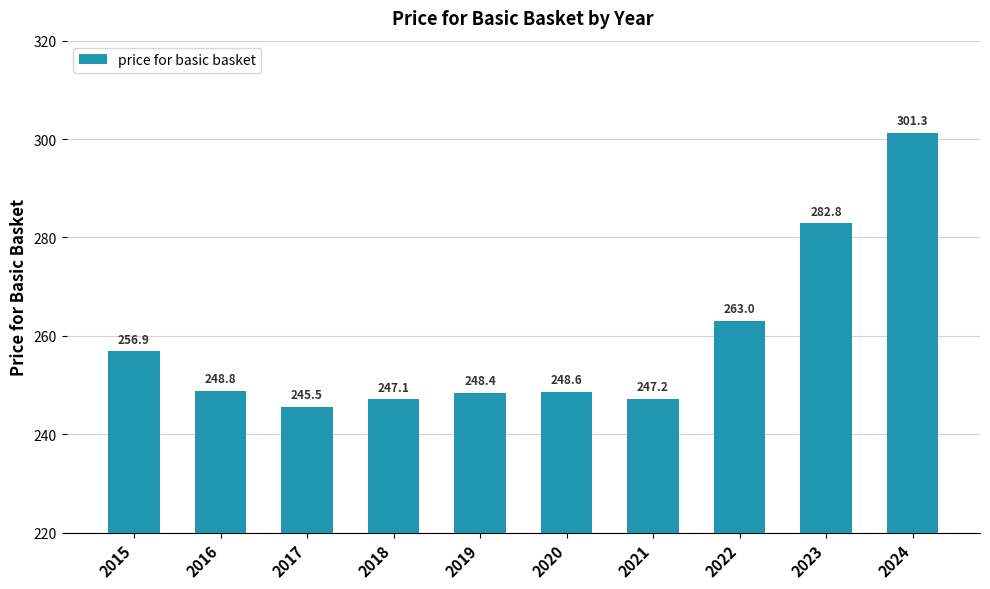

What is the difference between the maximum and minimum values?

55.8